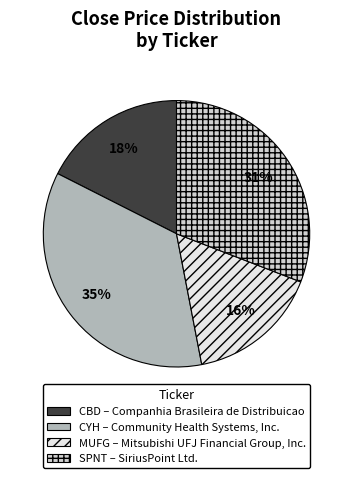

Which category has the smallest portion of the pie?

MUFG